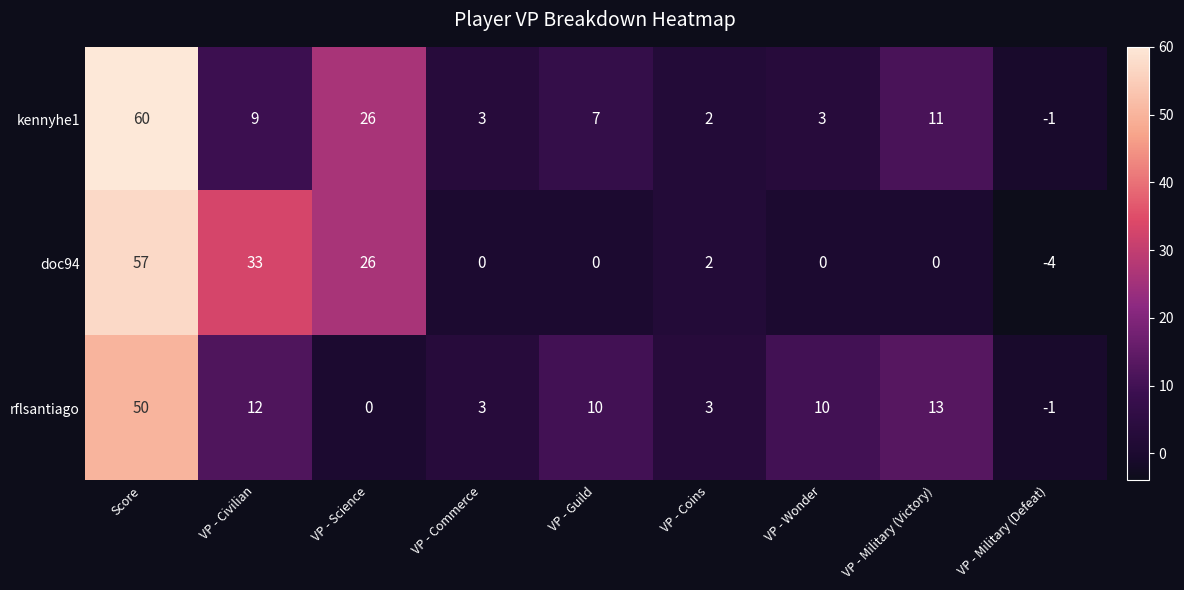

The value of doc94 at VP - Wonder is 0. True or false?

True